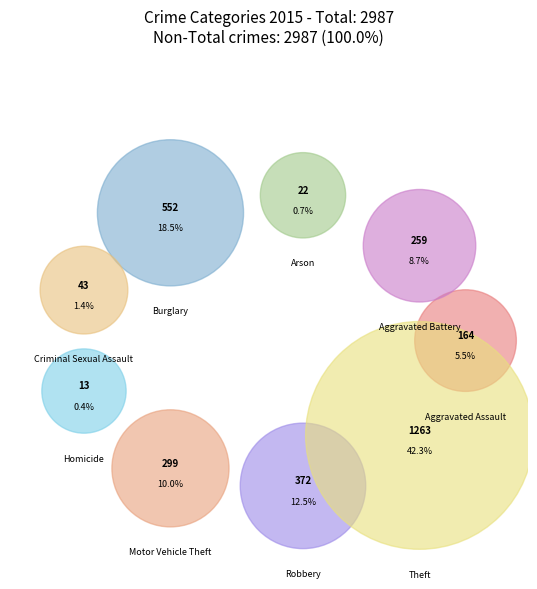

The Criminal Sexual Assault slice represents 11% of the pie. True or false?

False